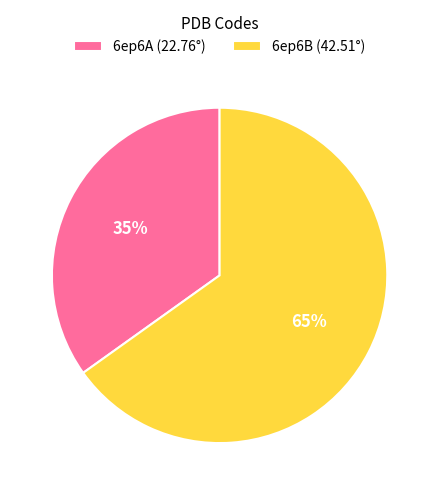

True or false: 6ep6A accounts for 35% of the total.

True